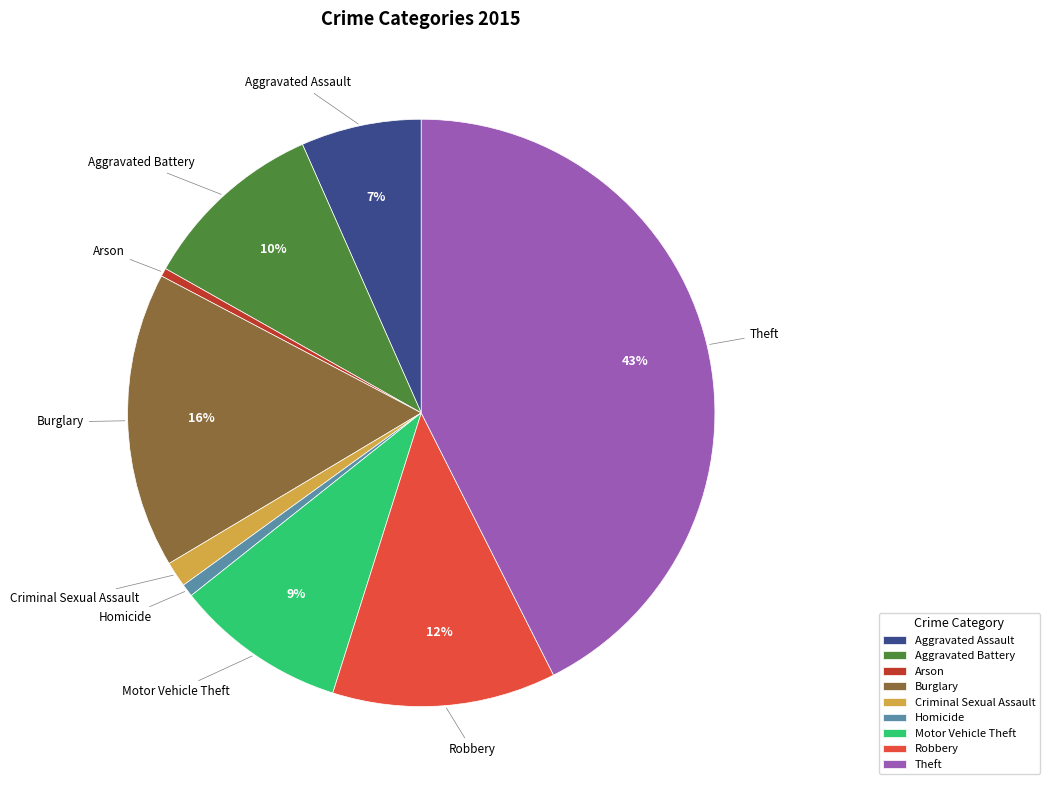

True or false: Aggravated Battery accounts for 18% of the total.

False